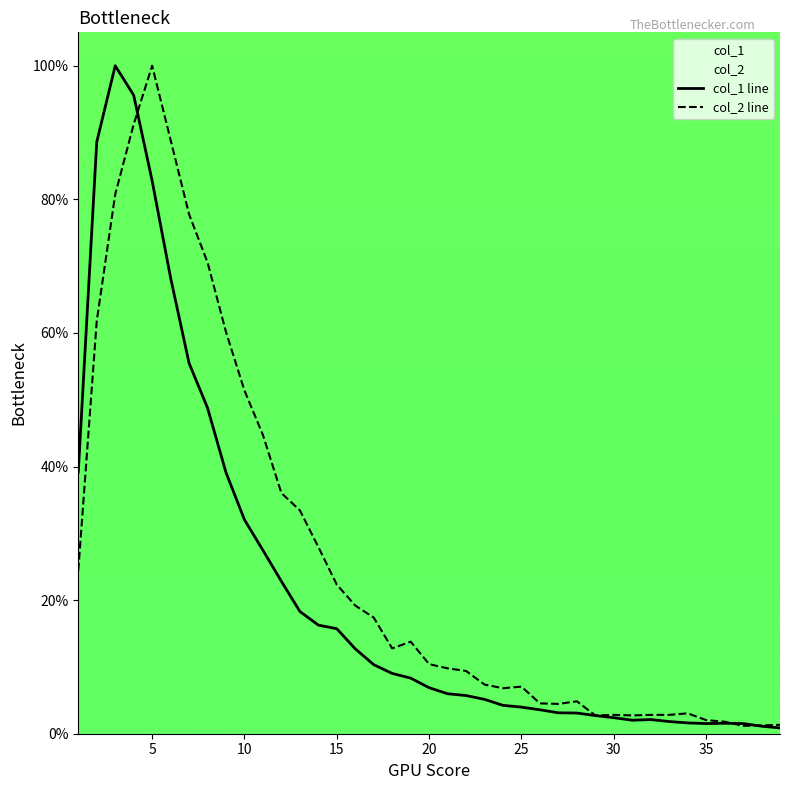

Reading left to right, extract all data points from this chart.

col_1: 39.2	88.6	100.0	95.6	82.8	68.2	55.5	48.8	39.1	32.0	27.5	22.8	18.3	16.3	15.7	12.7	10.3	9.0	8.3	6.9	6.0	5.7	5.1	4.2	4.0	3.6	3.1	3.1	2.7	2.4	2.0	2.1	1.8	1.6	1.5	1.6	1.5	1.1	0.9
col_2: 24.4	61.8	80.7	91.2	100.0	88.9	77.8	70.6	60.1	51.4	44.7	36.0	33.4	28.0	22.3	19.2	17.4	12.8	13.8	10.4	9.8	9.4	7.4	6.8	7.0	4.5	4.5	4.9	2.7	2.8	2.7	2.8	2.8	3.1	2.0	1.8	1.2	1.3	1.3